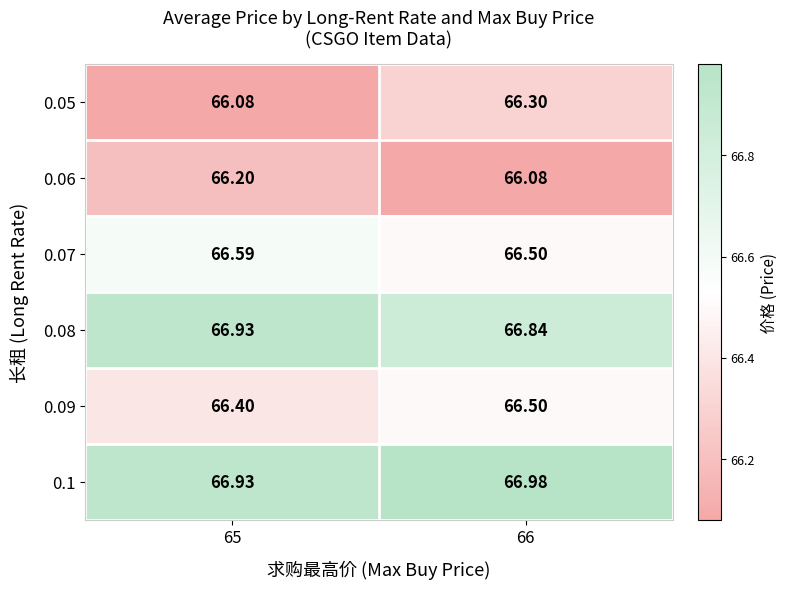

Is the value of 0.1 at 66 greater than the value of 0.08 at 65?

Yes